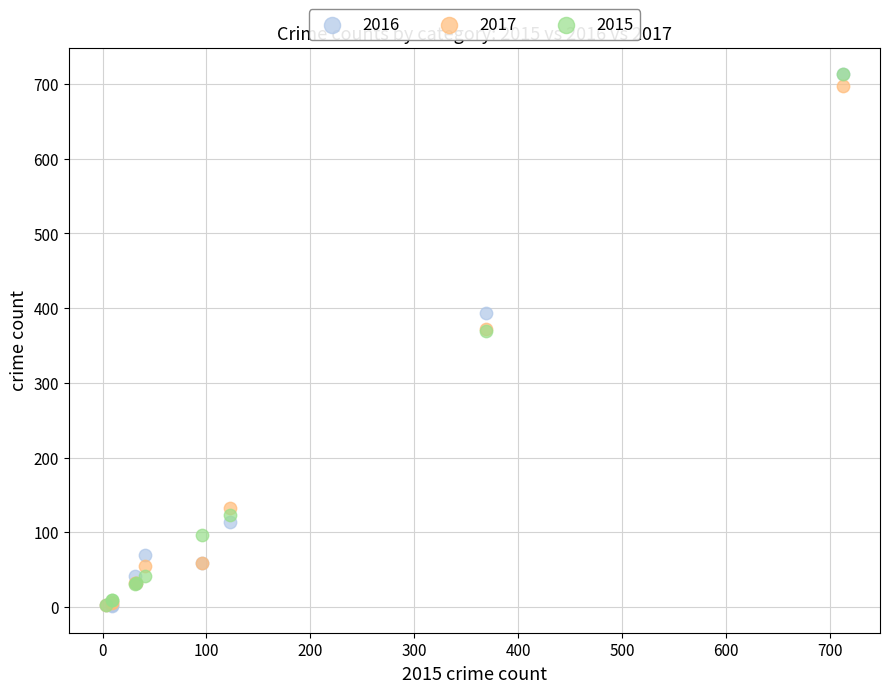

Which series has the widest spread of Y values?

2016